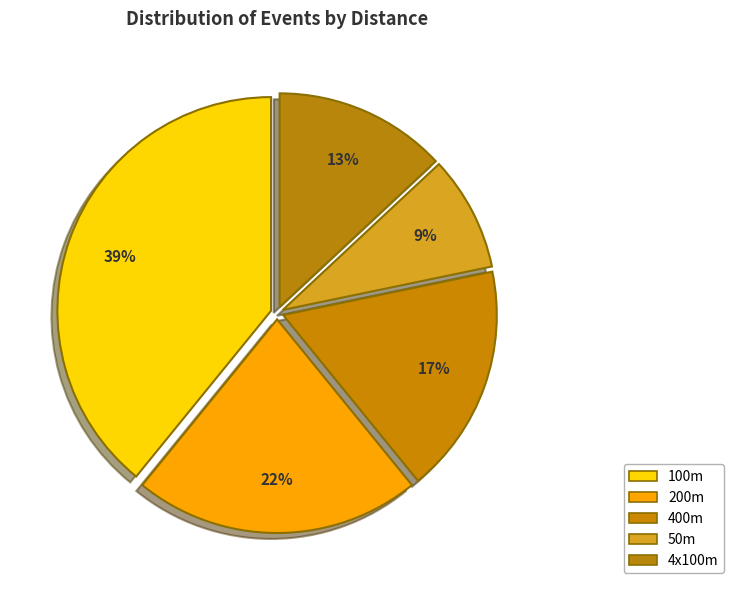

True or false: 4x100m accounts for 5% of the total.

False